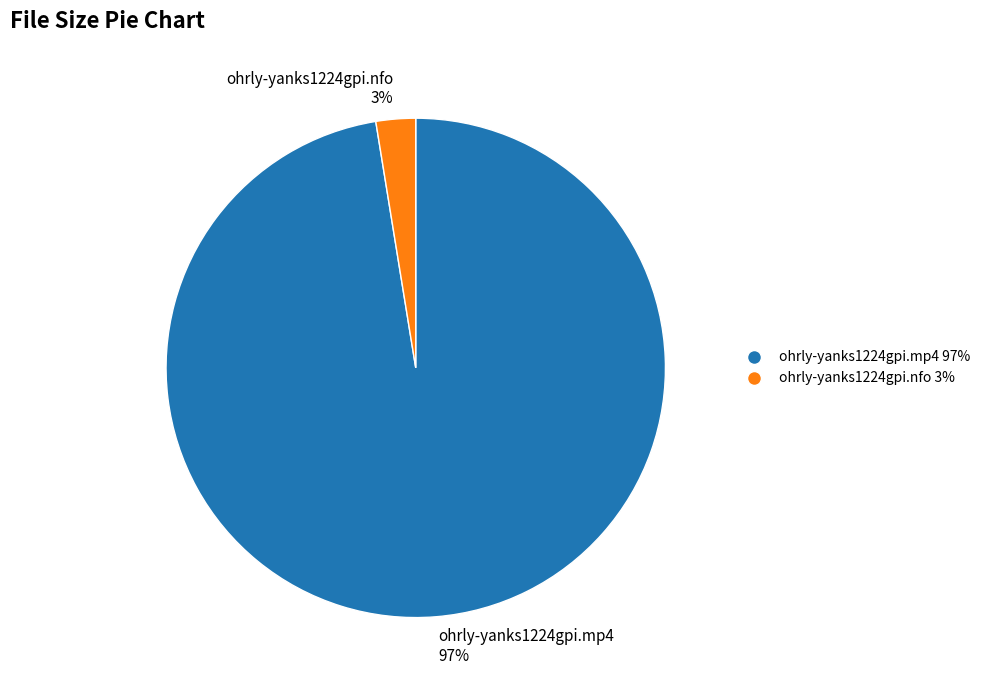

Which slice is the smallest?

ohrly-yanks1224gpi.nfo